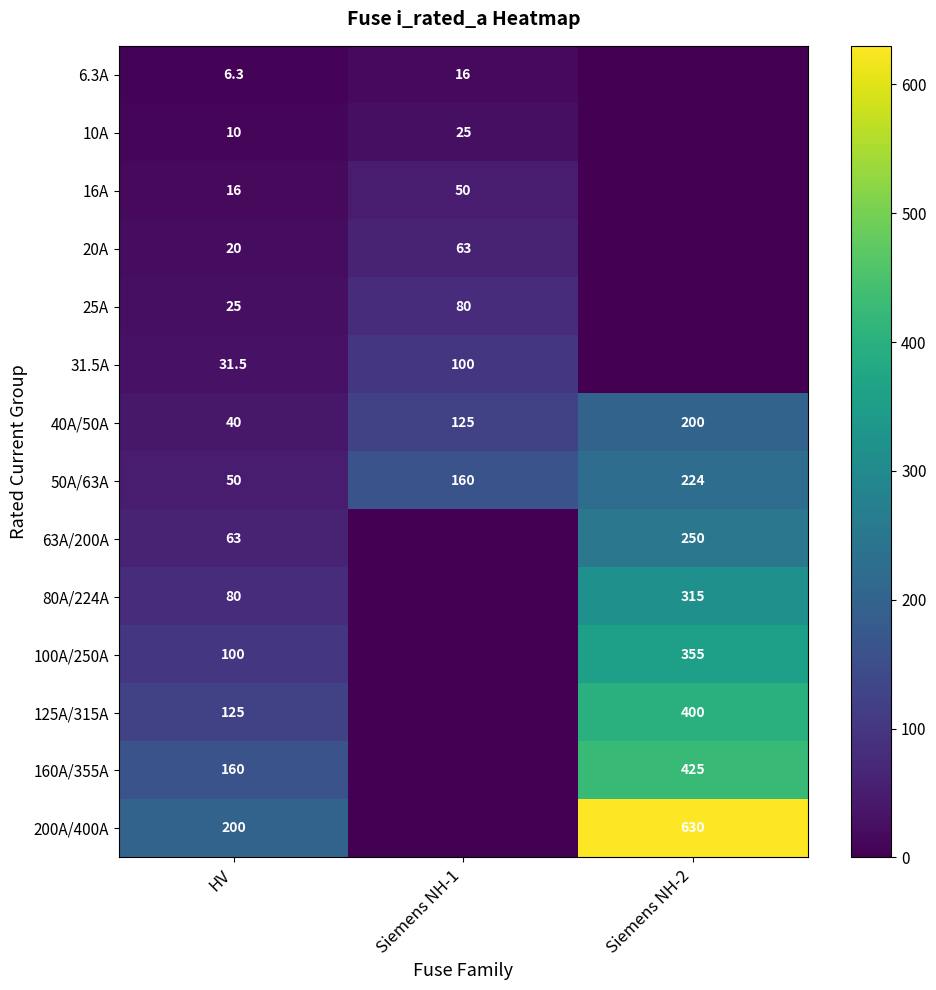

What is the difference between the 200A/400A values at Siemens NH-2 and HV?

430.0